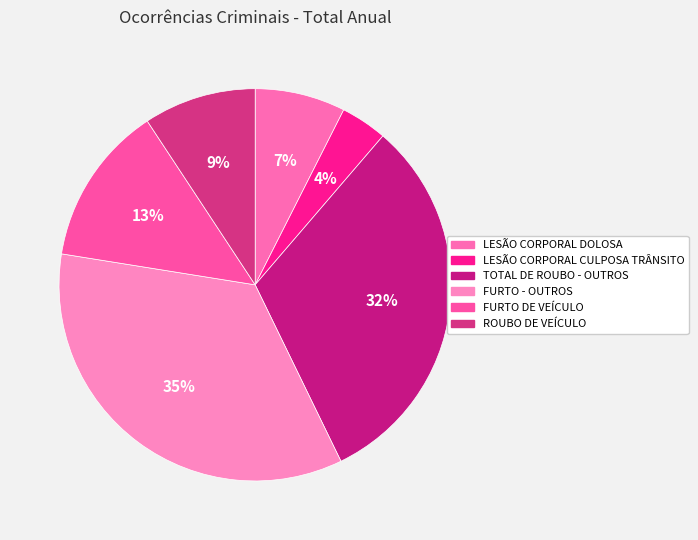

What portion of the pie excludes FURTO - OUTROS?

65.3%